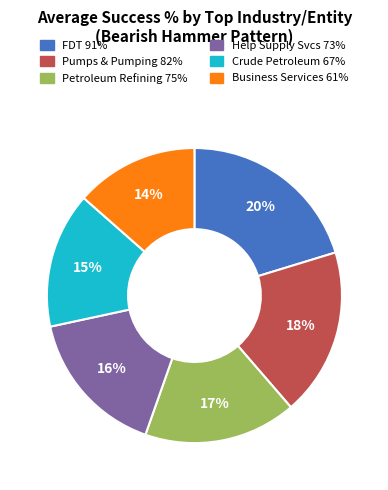

Is there any slice that represents more than half of the pie?

No